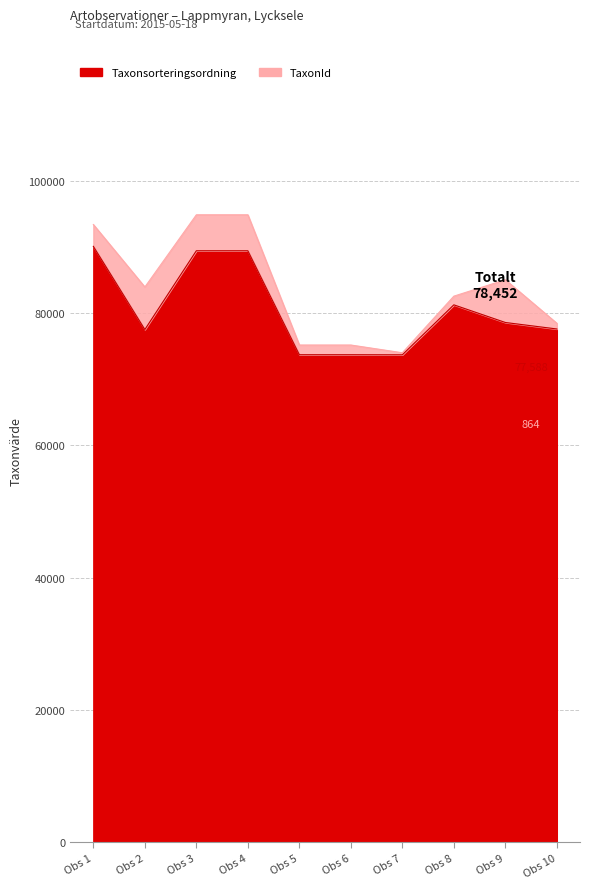

The chart shows a value of 81236 at Obs 8. True or false?

True